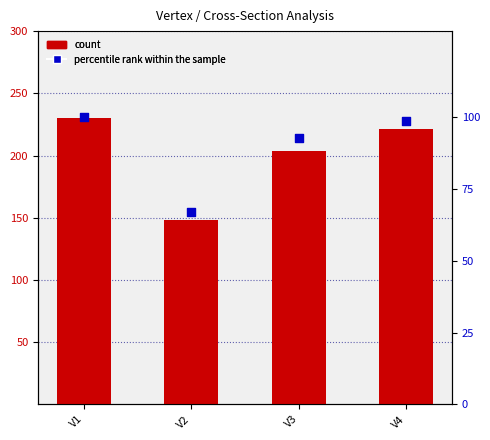

What are all the series names shown in the legend?

count, percentile rank within the sample